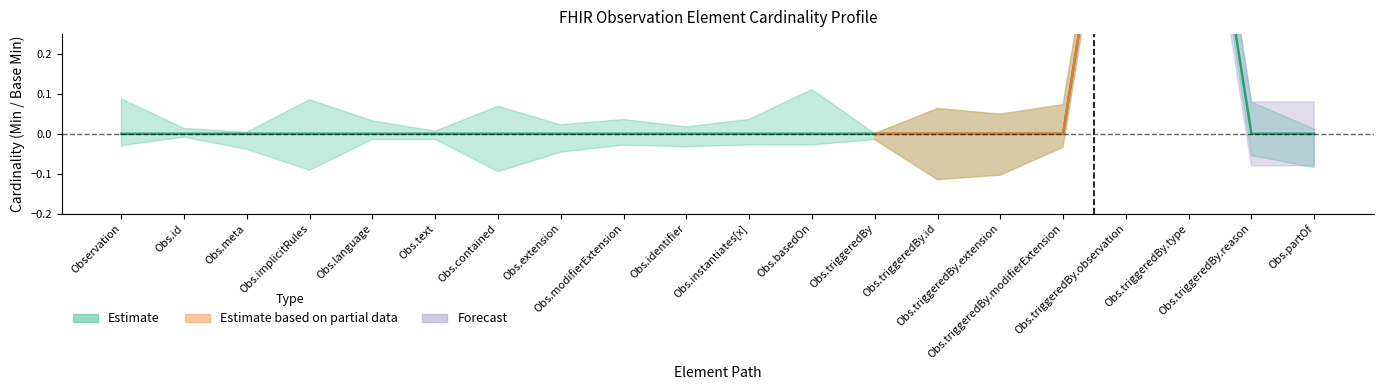

List the labels in order of value, smallest first.

Observation, Obs.id, Obs.meta, Obs.implicitRules, Obs.language, Obs.text, Obs.contained, Obs.extension, Obs.modifierExtension, Obs.identifier, Obs.instantiates[x], Obs.basedOn, Obs.triggeredBy, Obs.triggeredBy.id, Obs.triggeredBy.extension, Obs.triggeredBy.modifierExtension, Obs.triggeredBy.reason, Obs.partOf, Obs.triggeredBy.observation, Obs.triggeredBy.type